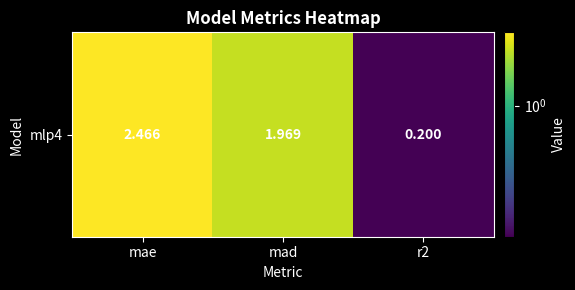

What is the difference between the values at mae and r2?

2.3